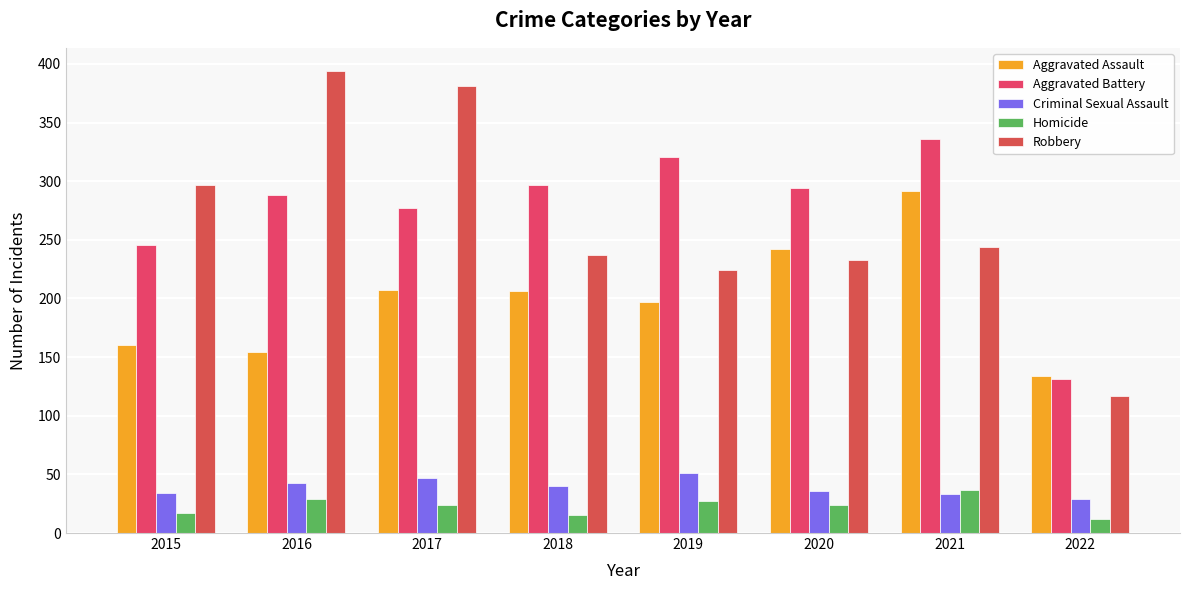

Read the Criminal Sexual Assault value at 2016, to the nearest 5.

45